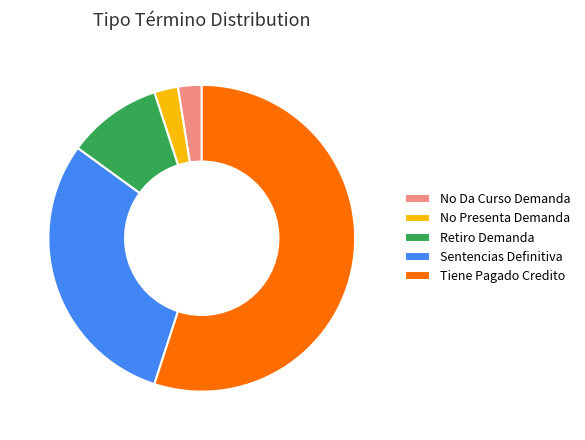

True or false: Sentencias Definitiva accounts for 16% of the total.

False